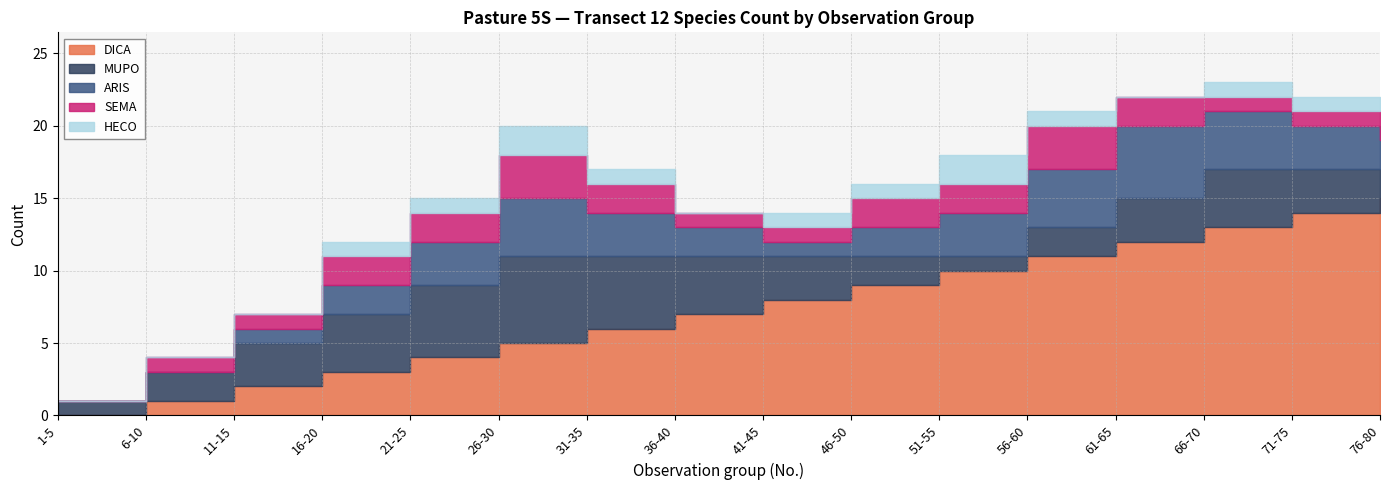

The DICA series shows 22 at 66-70. True or false?

False